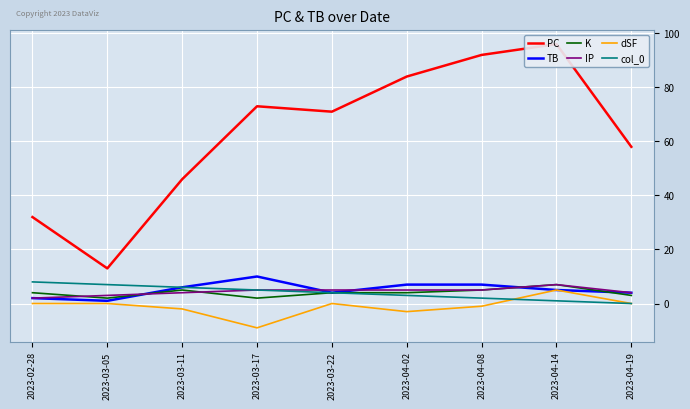

Which series has the widest spread of values?

PC